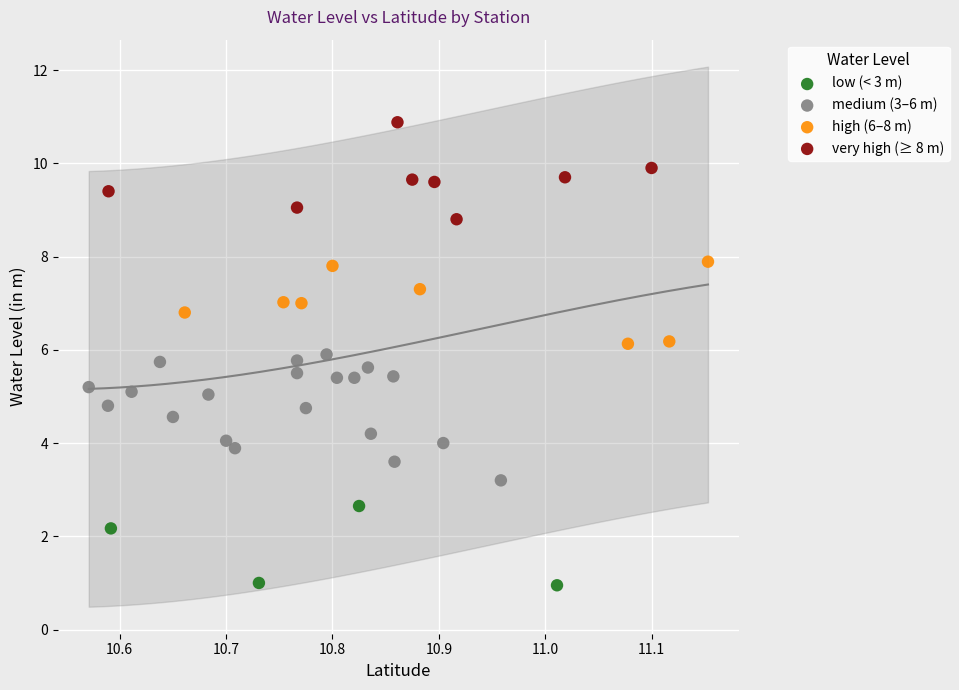

Which series has the largest Y range (max minus min)?

medium (3–6 m)